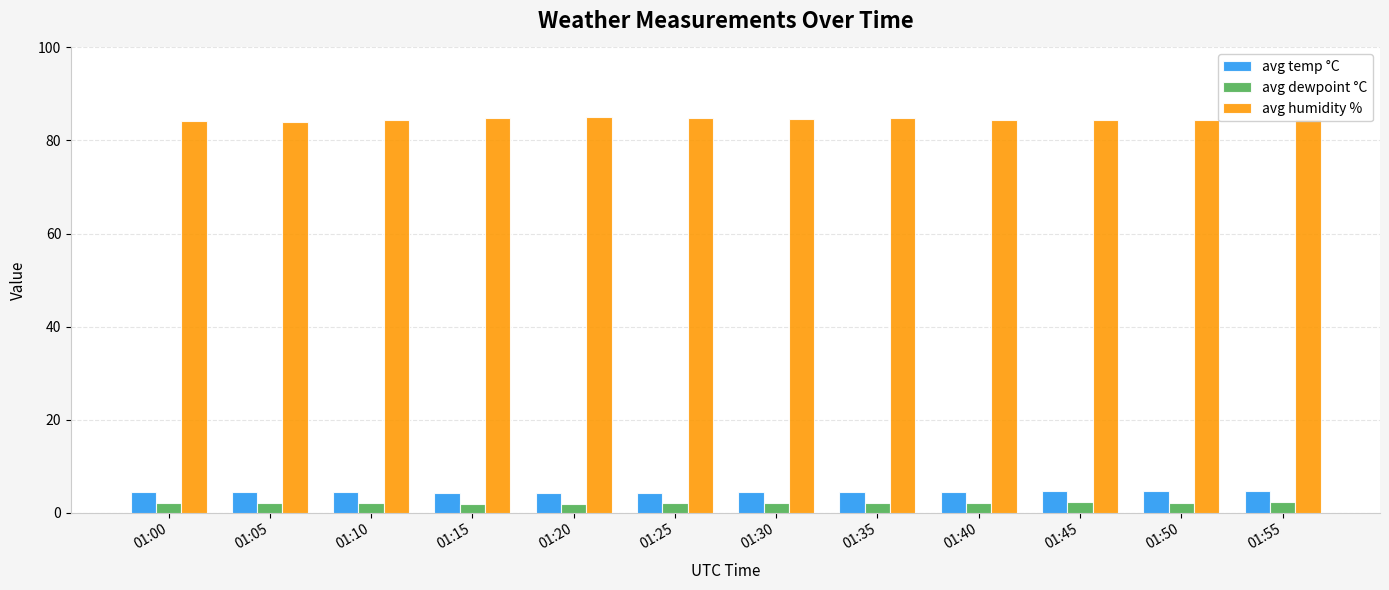

What is the maximum value shown in the chart?

85.1